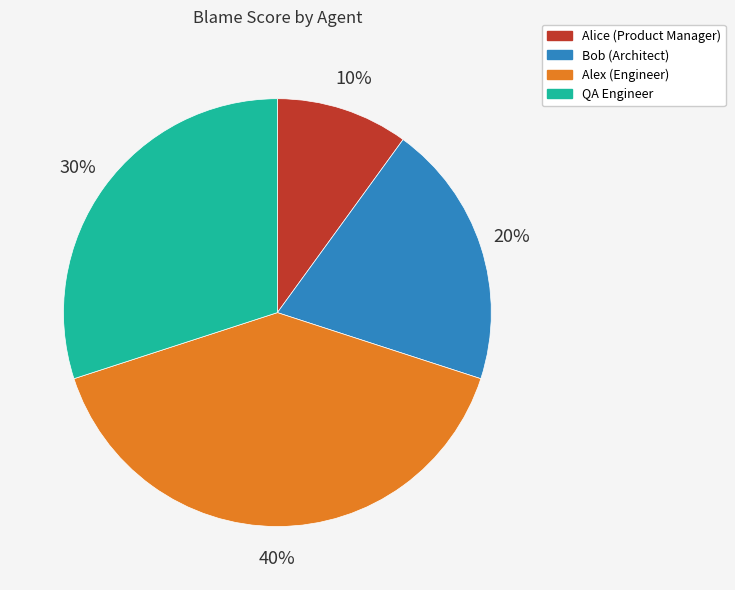

Combined, do Alex (Engineer) and QA Engineer account for over 50%?

Yes